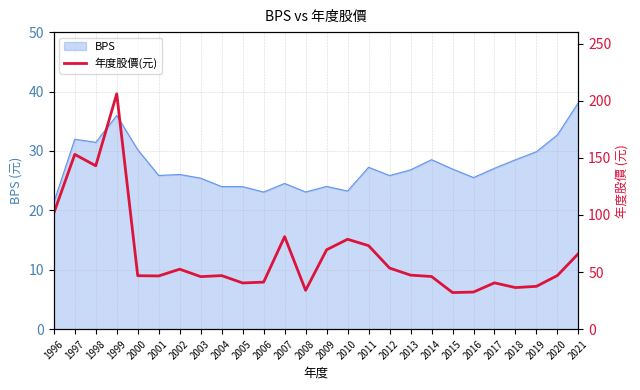

The value of BPS at 2004 is 10.8. True or false?

False